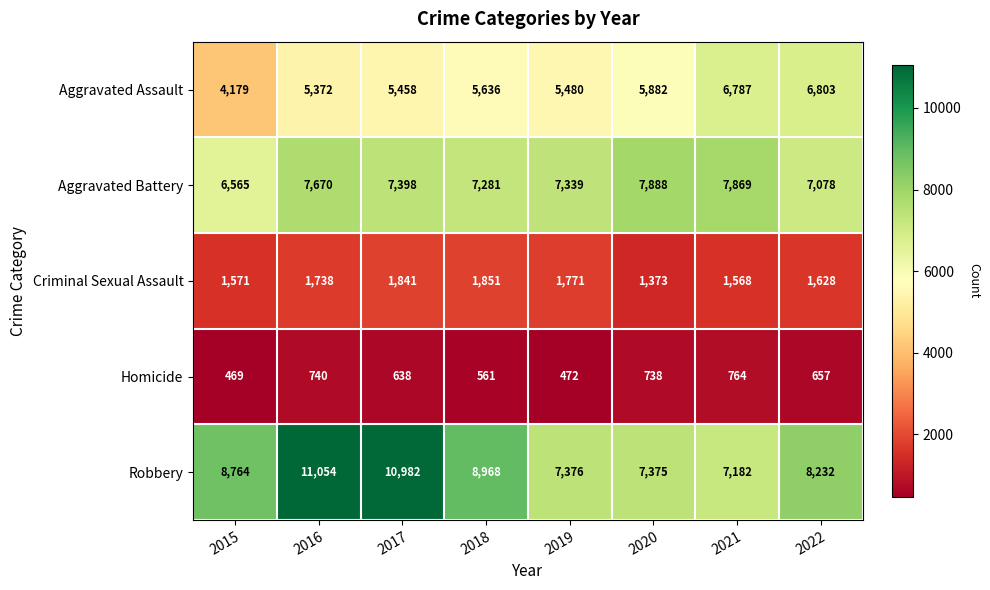

What is the smallest value displayed?

469